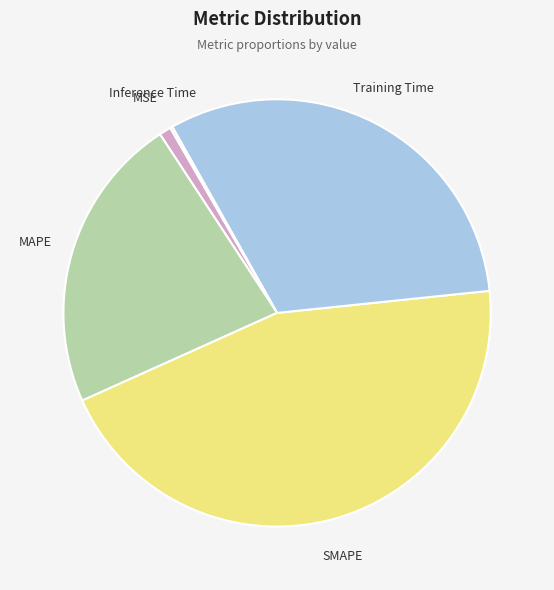

Is there any slice that represents more than half of the pie?

No